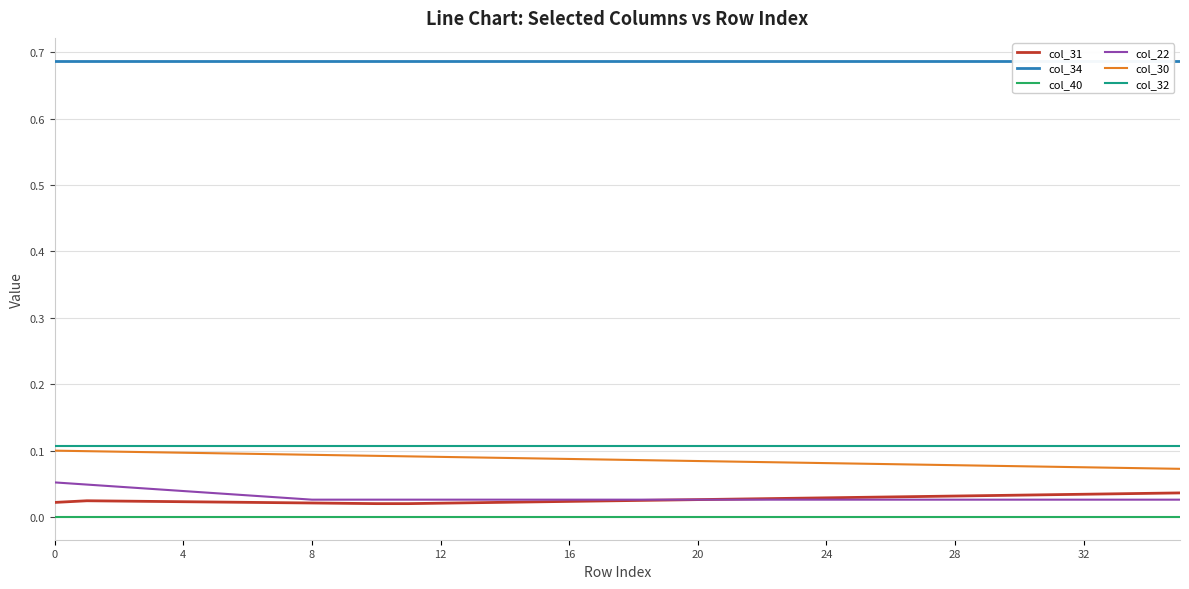

At which label is col_30 closest to 0?

35